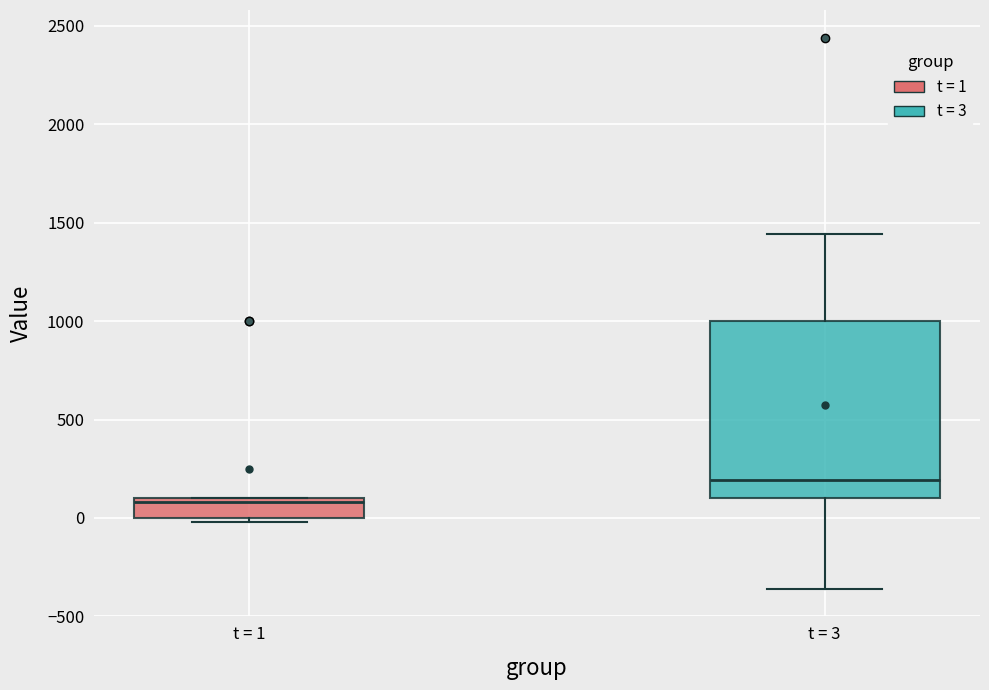

Where does the lower whisker of the box for t = 3 end on the y-axis? The values are not printed on the chart, so give them approximately, as read against the axis.

-350